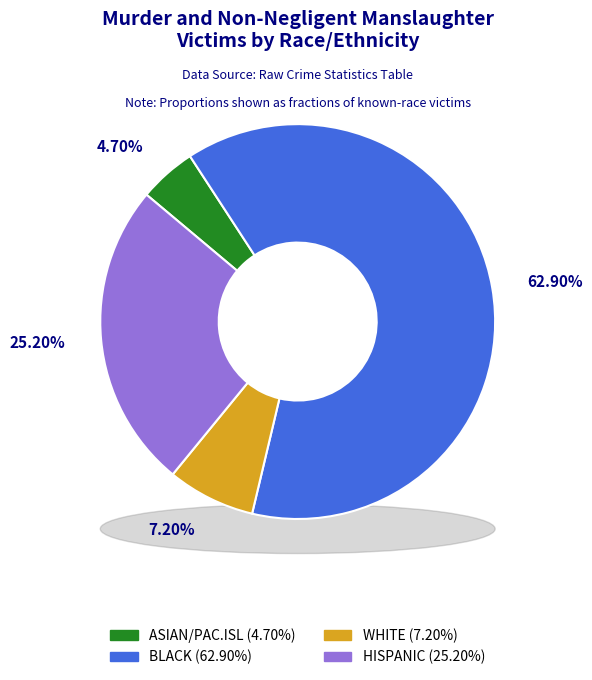

Combined, what portion of the pie is AMER IND and ASIAN/PAC.ISL?

4.7%